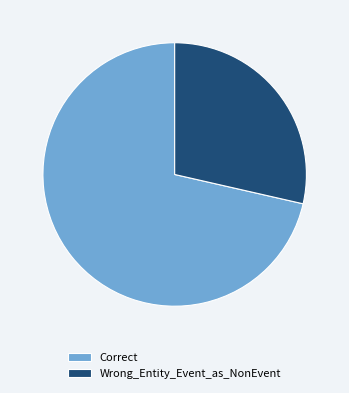

True or false: Wrong_Entity_Event_as_NonEvent accounts for 29% of the total.

True